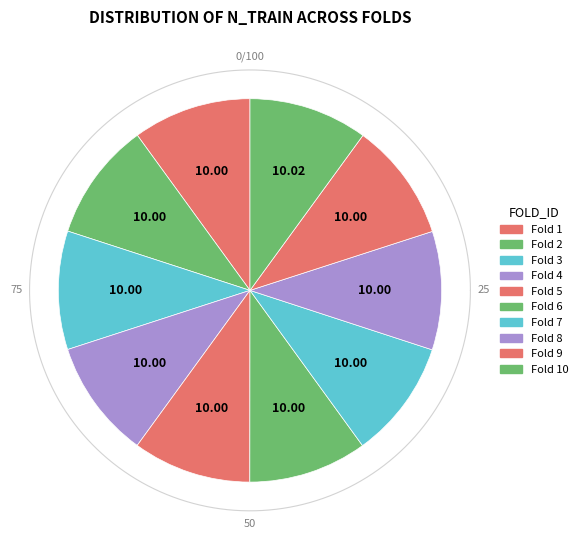

Which has a higher value, Fold 10 or Fold 8?

Fold 10